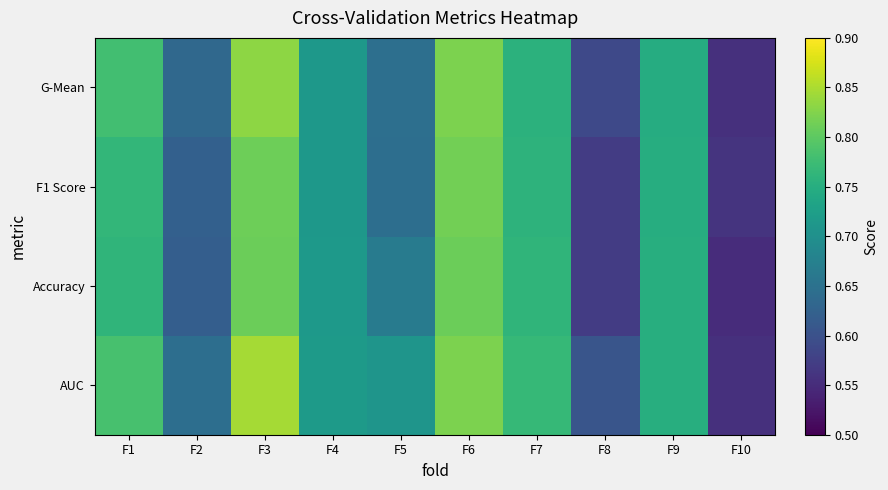

Rank the series by their maximum value, from lowest to highest.

Accuracy, F1 Score, G-Mean, AUC